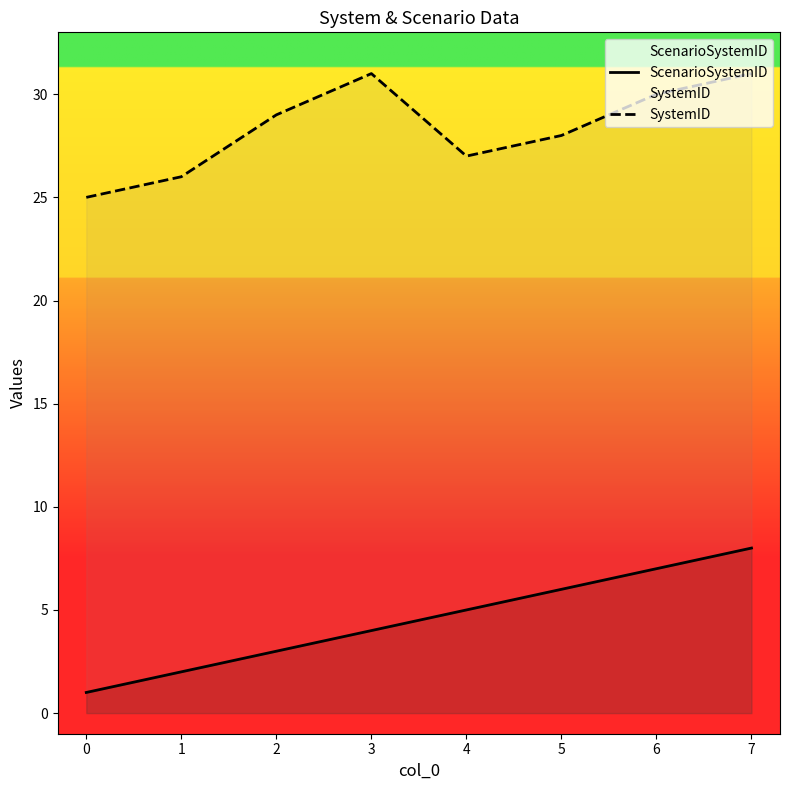

Rank the series by their maximum value, from lowest to highest.

ScenarioSystemID, SystemID